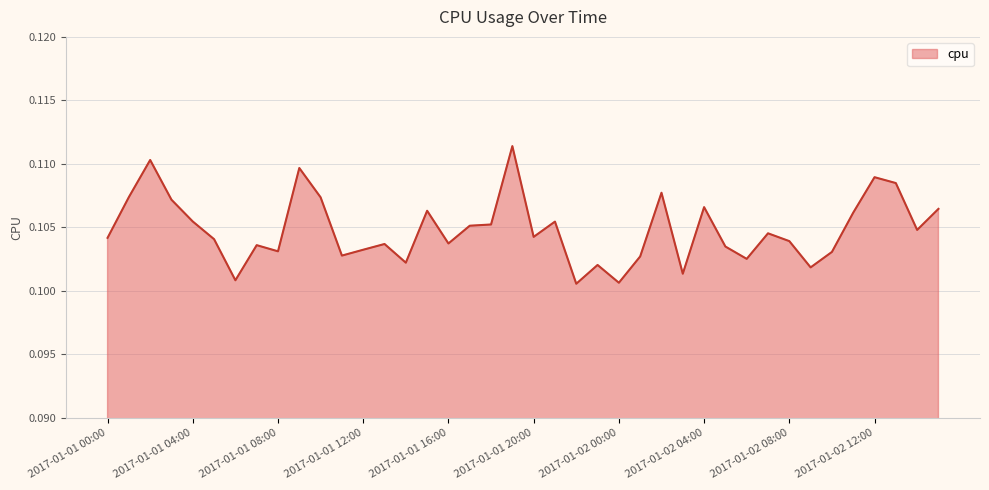

List the labels in order of value, smallest first.

2017-01-01 22:00, 2017-01-02 00:00, 2017-01-01 06:00, 2017-01-02 03:00, 2017-01-02 09:00, 2017-01-01 23:00, 2017-01-01 14:00, 2017-01-02 06:00, 2017-01-02 01:00, 2017-01-01 11:00, 2017-01-02 10:00, 2017-01-01 08:00, 2017-01-01 12:00, 2017-01-02 05:00, 2017-01-01 07:00, 2017-01-01 13:00, 2017-01-01 16:00, 2017-01-02 08:00, 2017-01-01 05:00, 2017-01-01 00:00, 2017-01-01 20:00, 2017-01-02 07:00, 2017-01-02 14:00, 2017-01-01 17:00, 2017-01-01 18:00, 2017-01-01 21:00, 2017-01-01 04:00, 2017-01-02 11:00, 2017-01-01 15:00, 2017-01-02 15:00, 2017-01-02 04:00, 2017-01-01 03:00, 2017-01-01 10:00, 2017-01-01 01:00, 2017-01-02 02:00, 2017-01-02 13:00, 2017-01-02 12:00, 2017-01-01 09:00, 2017-01-01 02:00, 2017-01-01 19:00